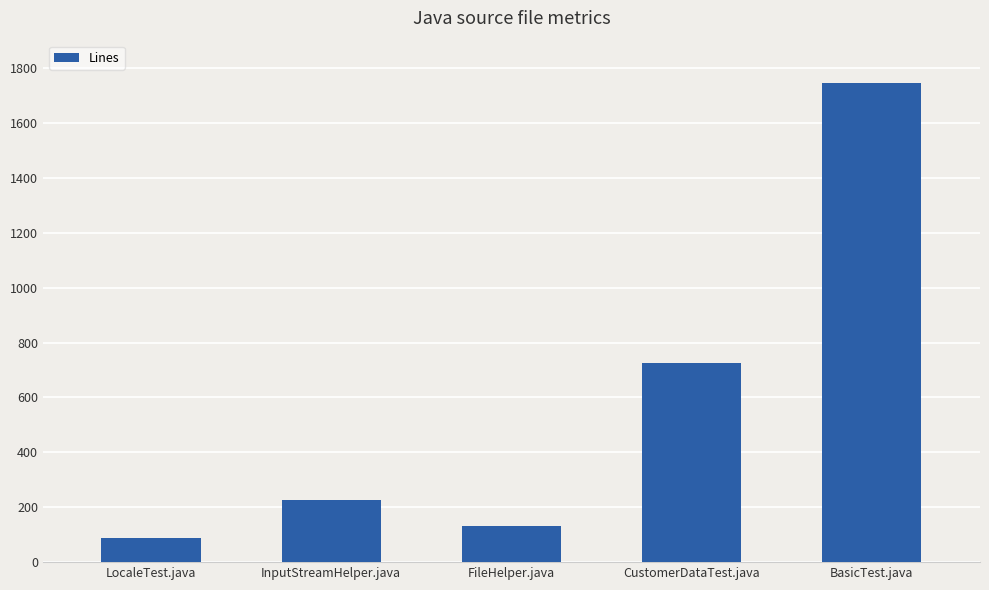

Which category has the lowest value across all series?

LocaleTest.java